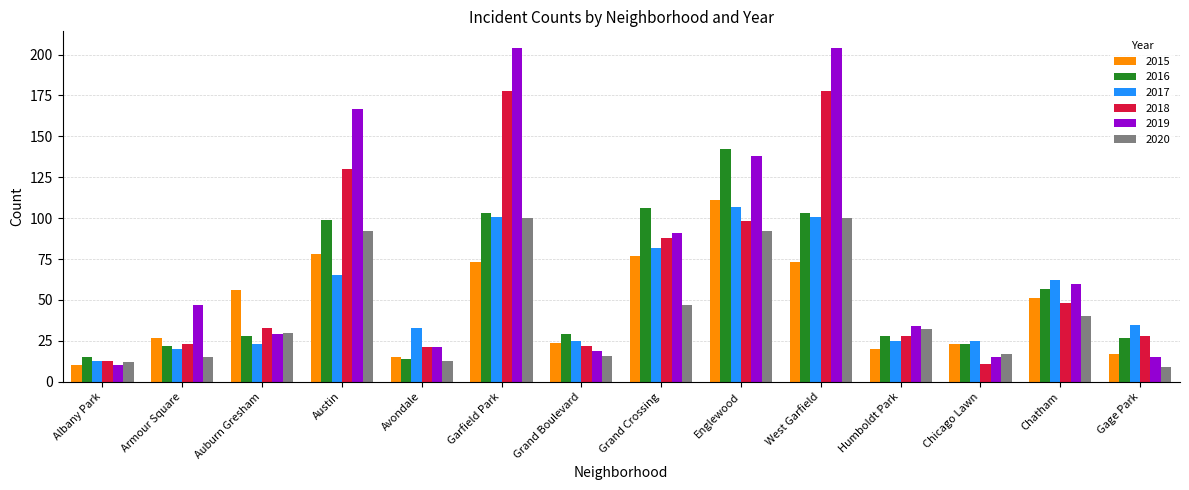

What is the value of the 2015 bar at the 5th from the left?

15